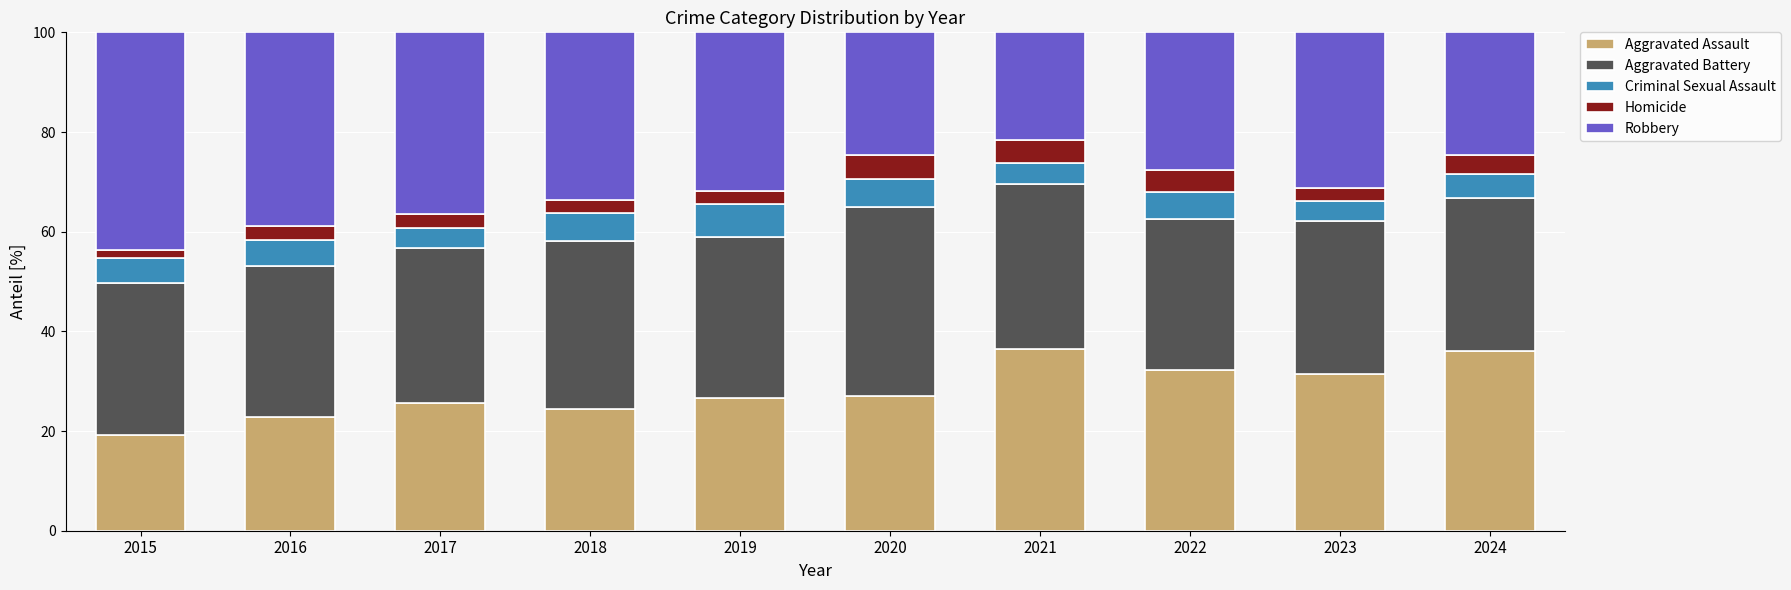

How many categories are shown in the chart?

10